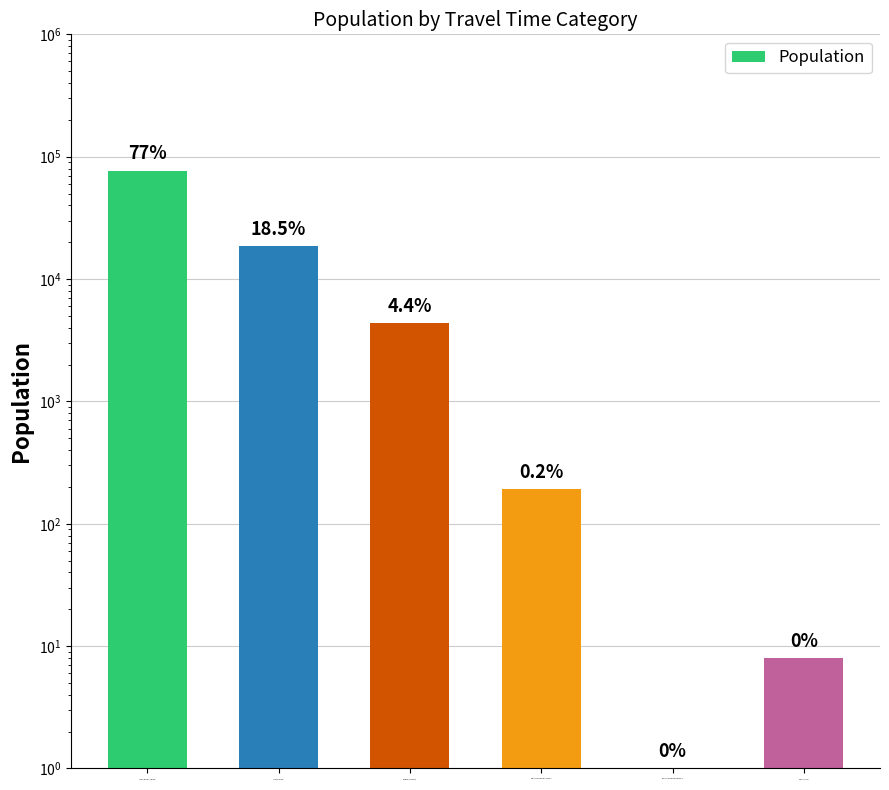

What is the greatest value displayed?

76967